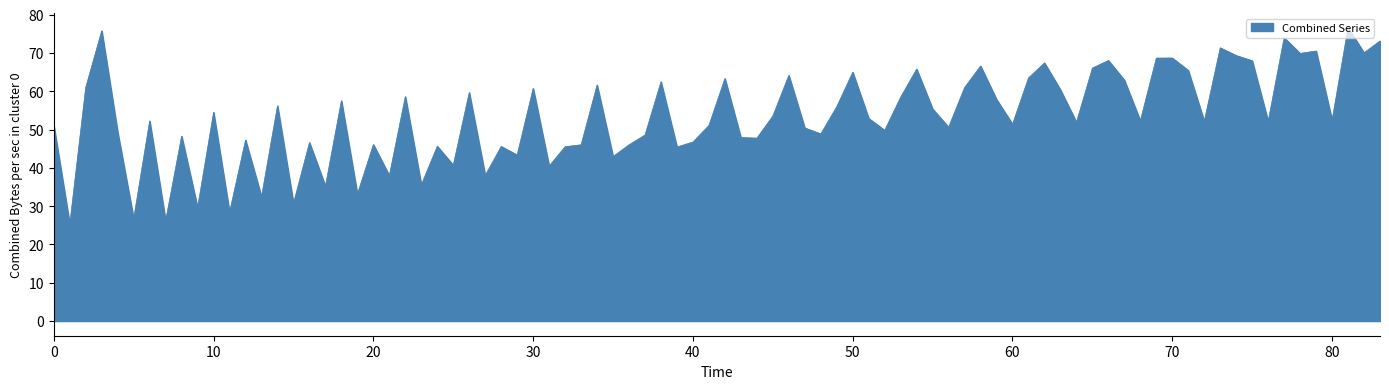

What is the greatest value displayed?

76.6